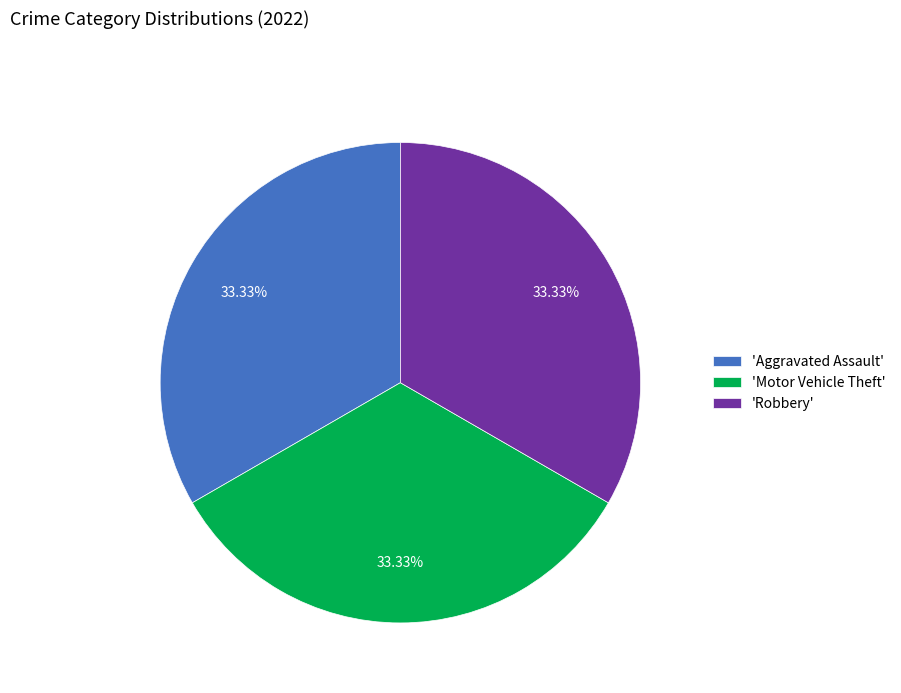

What is the ratio of the value at 'Robbery' to the value at 'Aggravated Assault'?

1.0